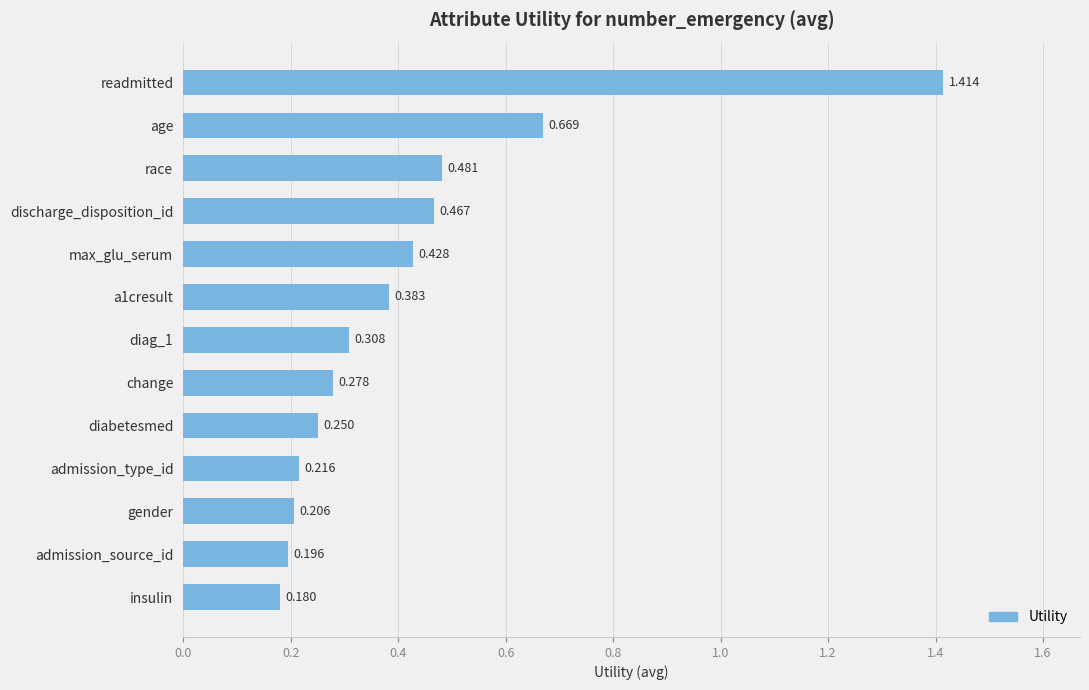

Does the chart contain any negative values?

No